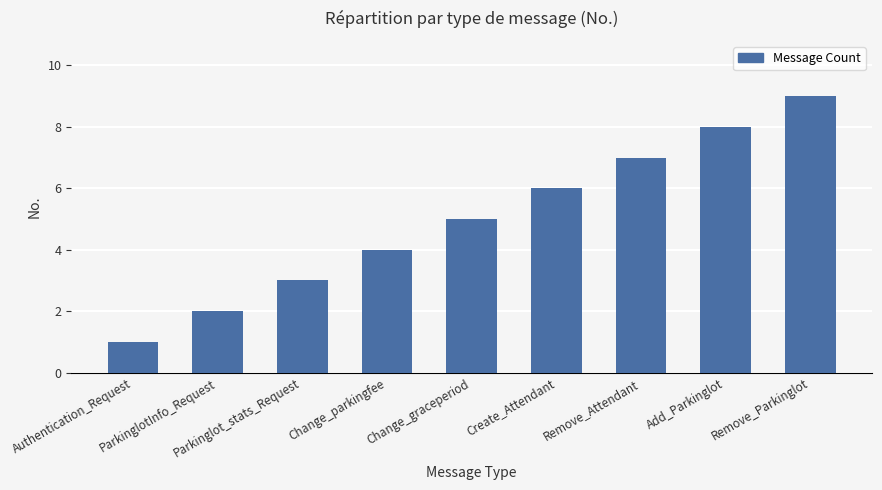

Which has a higher value, Authentication_Request or Change_graceperiod?

Change_graceperiod